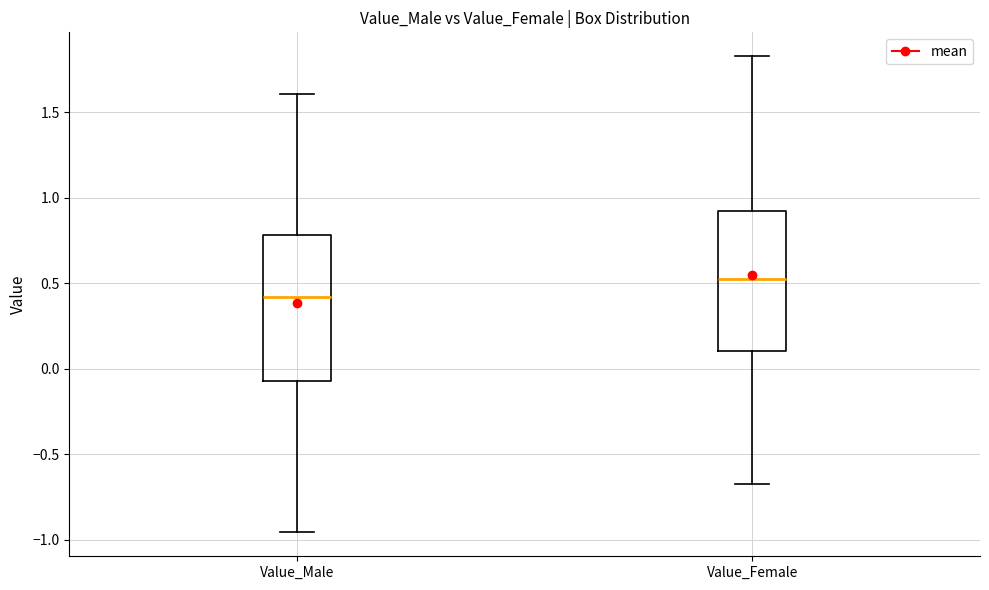

Which box's median line is the lowest?

Value_Male